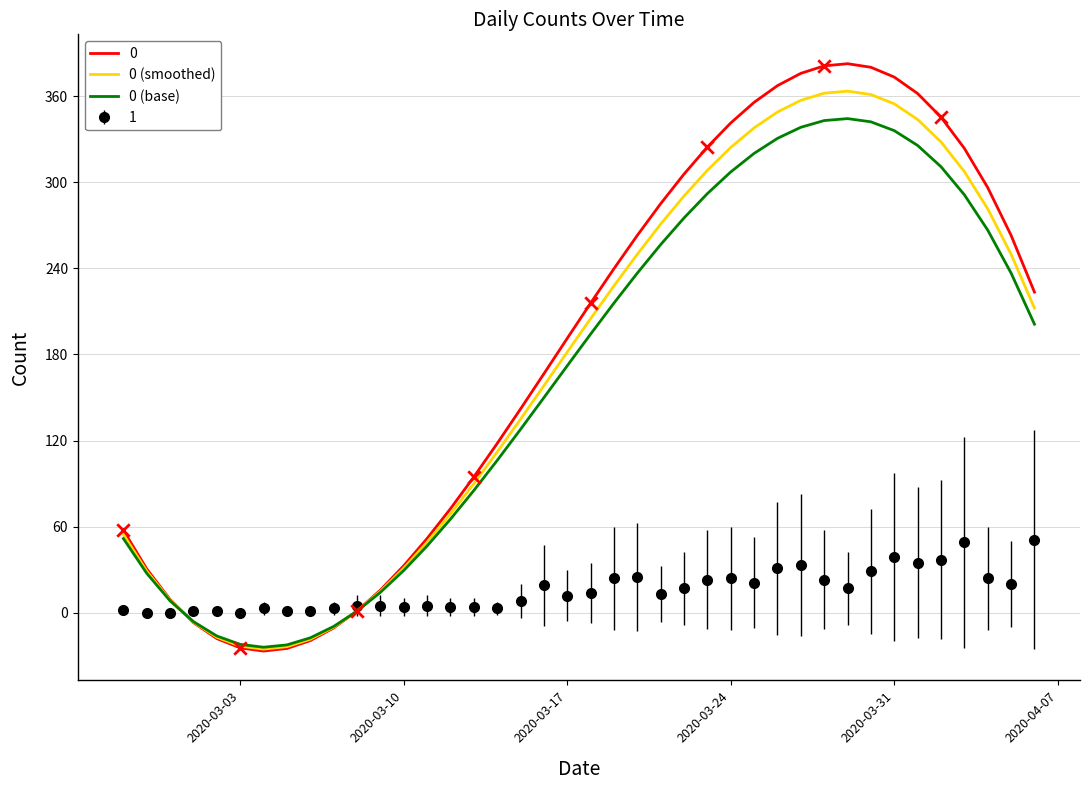

Which series has the largest total across all categories?

0